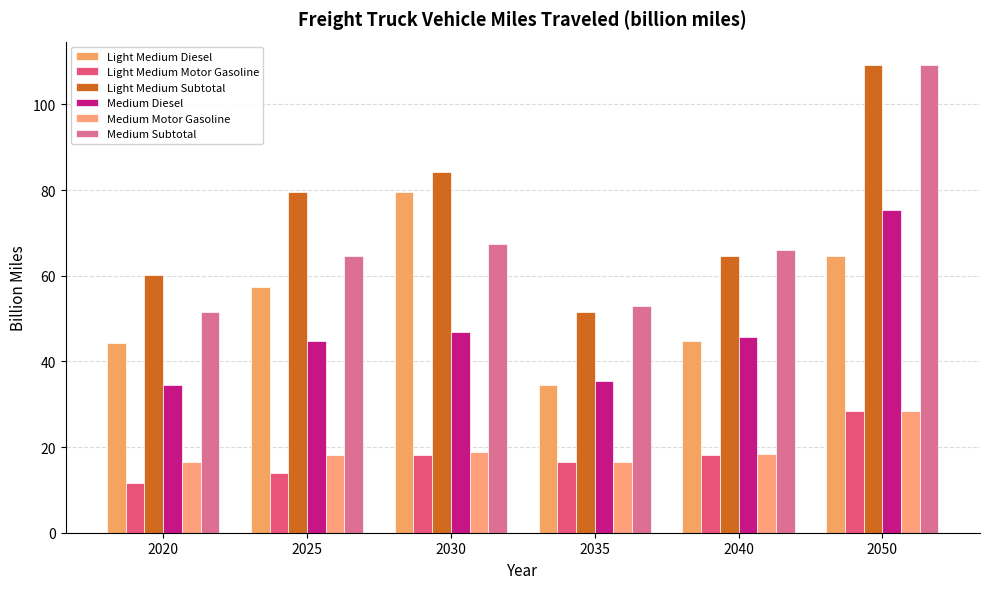

Reading left to right, transcribe all the data shown in this chart.

Light Medium Diesel: 2020=44.3	2025=57.4	2030=79.5	2035=34.5	2040=44.7	2050=64.5
Light Medium Motor Gasoline: 2020=11.7	2025=13.9	2030=18.1	2035=16.4	2040=18.1	2050=28.3
Light Medium Subtotal: 2020=60.1	2025=79.5	2030=84.1	2035=51.5	2040=64.5	2050=109.2
Medium Diesel: 2020=34.5	2025=44.7	2030=46.8	2035=35.5	2040=45.7	2050=75.2
Medium Motor Gasoline: 2020=16.4	2025=18.1	2030=18.7	2035=16.6	2040=18.4	2050=28.3
Medium Subtotal: 2020=51.5	2025=64.5	2030=67.5	2035=52.8	2040=65.9	2050=109.2